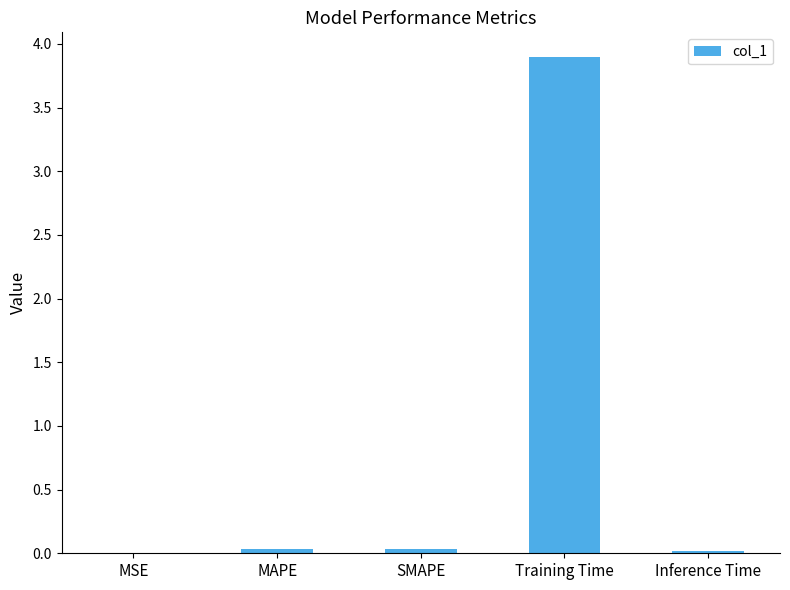

What is the sum of all values?

4.0